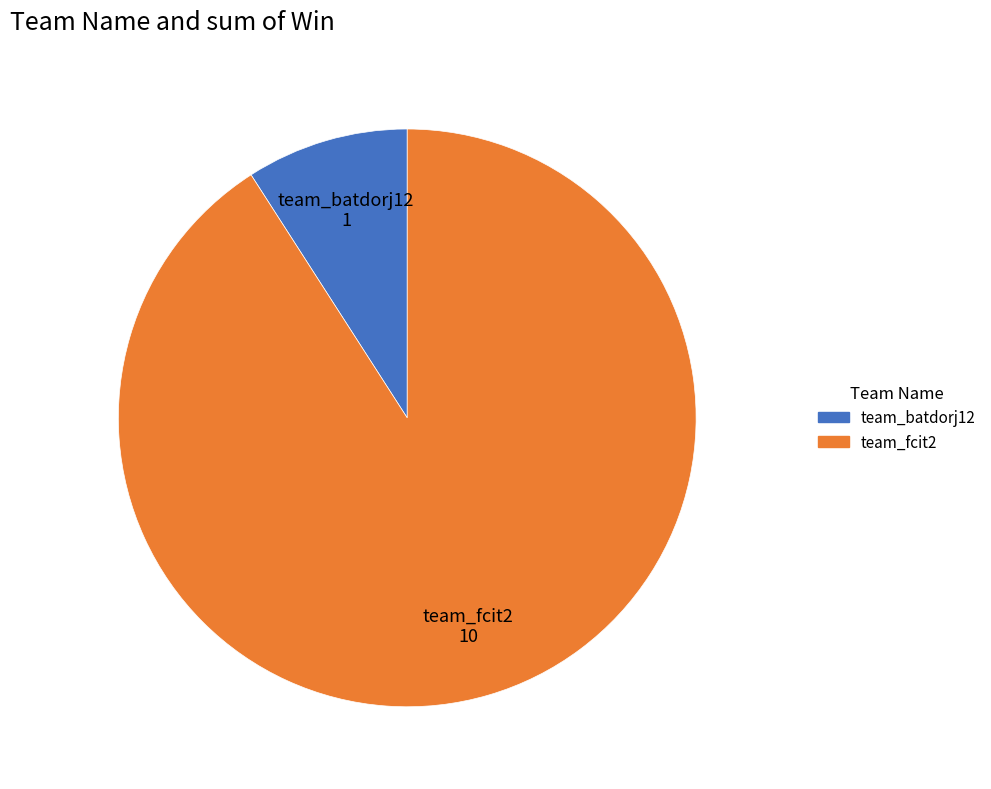

What is the ratio of the value at team_fcit2 to the value at team_batdorj12?

10.0